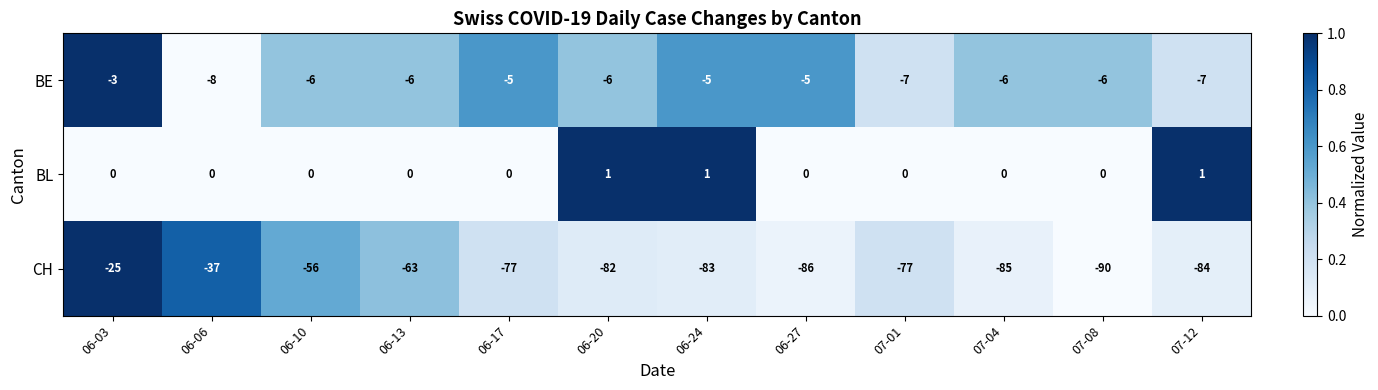

At 06-17, list the series in order from largest to smallest.

BL, BE, CH